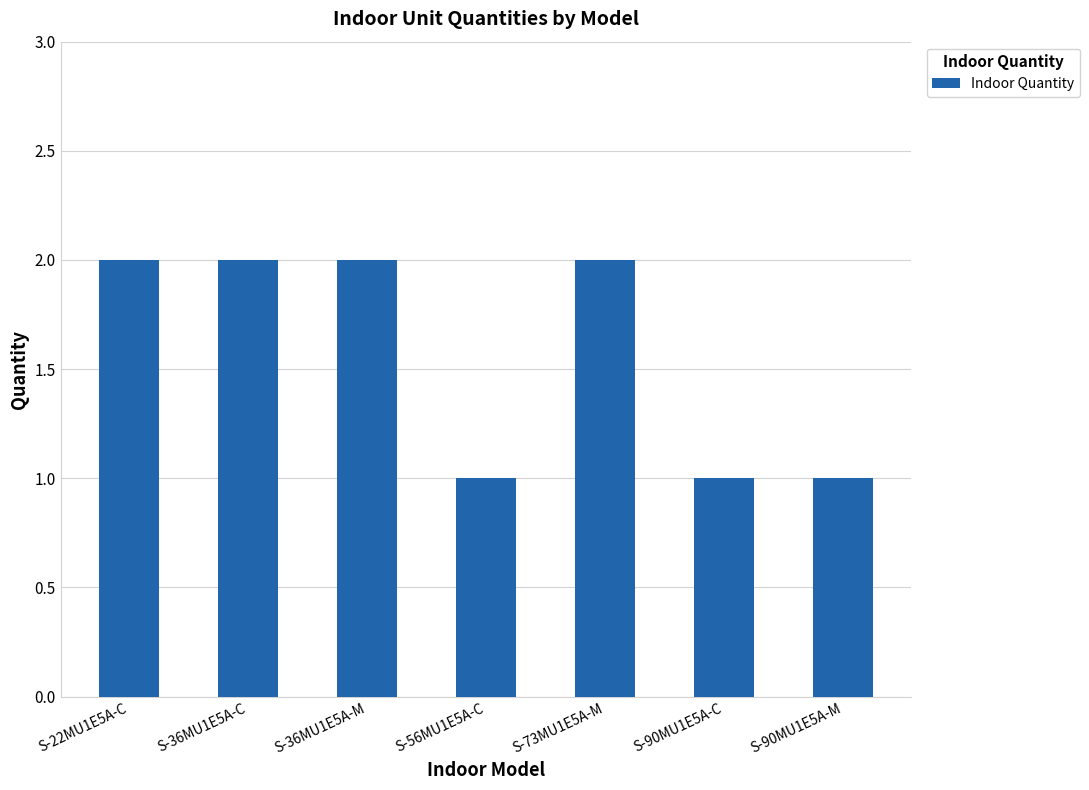

What is the value of the 6th bar from the left?

1